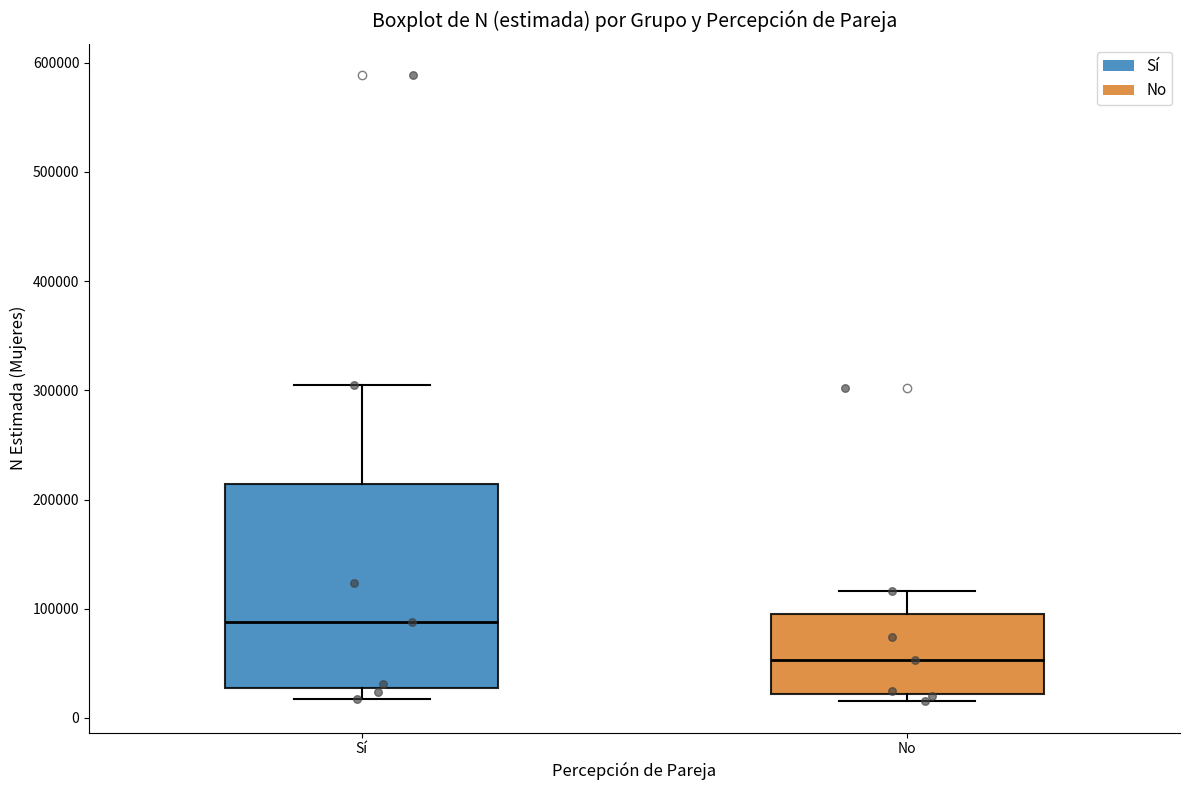

Where is the lower edge of the box for Sí on the y-axis? The values are not printed on the chart, so give them approximately, as read against the axis.

30000